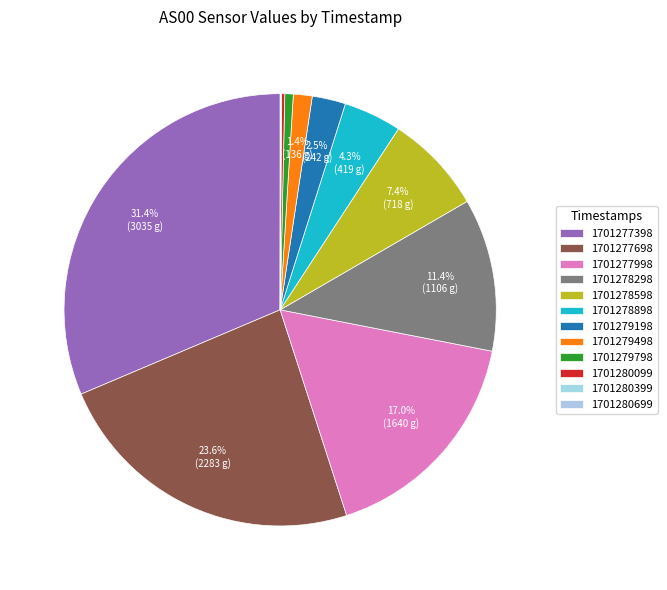

To the nearest percent, what is the combined percentage of 1701278298 and 1701278598?

19%